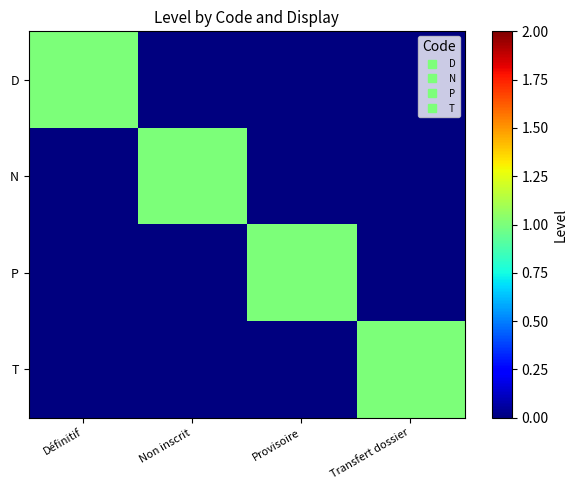

How many distinct data groups are displayed?

4